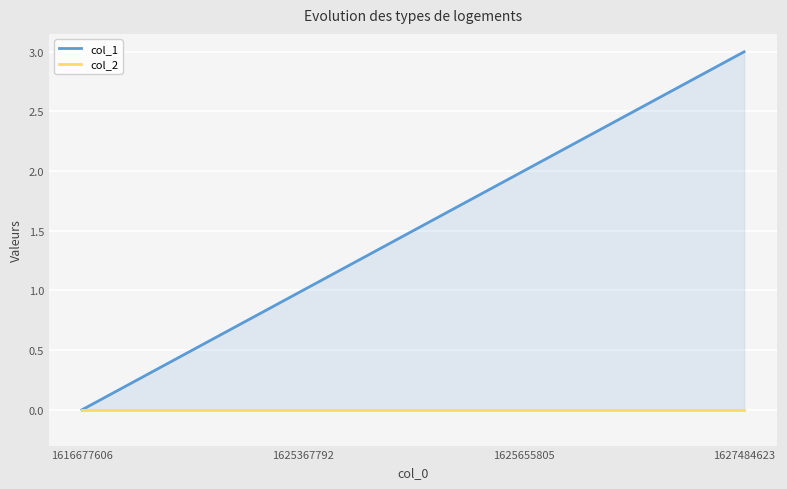

Rank the series by their maximum value, from highest to lowest.

col_1, col_2